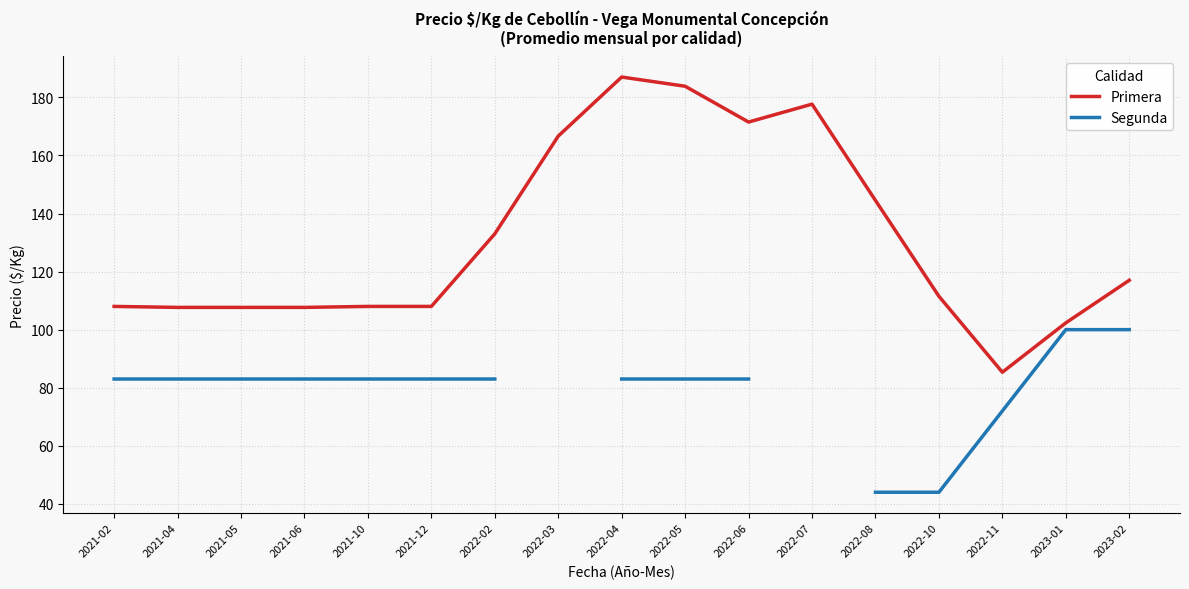

What position from the left is 2021-04?

2